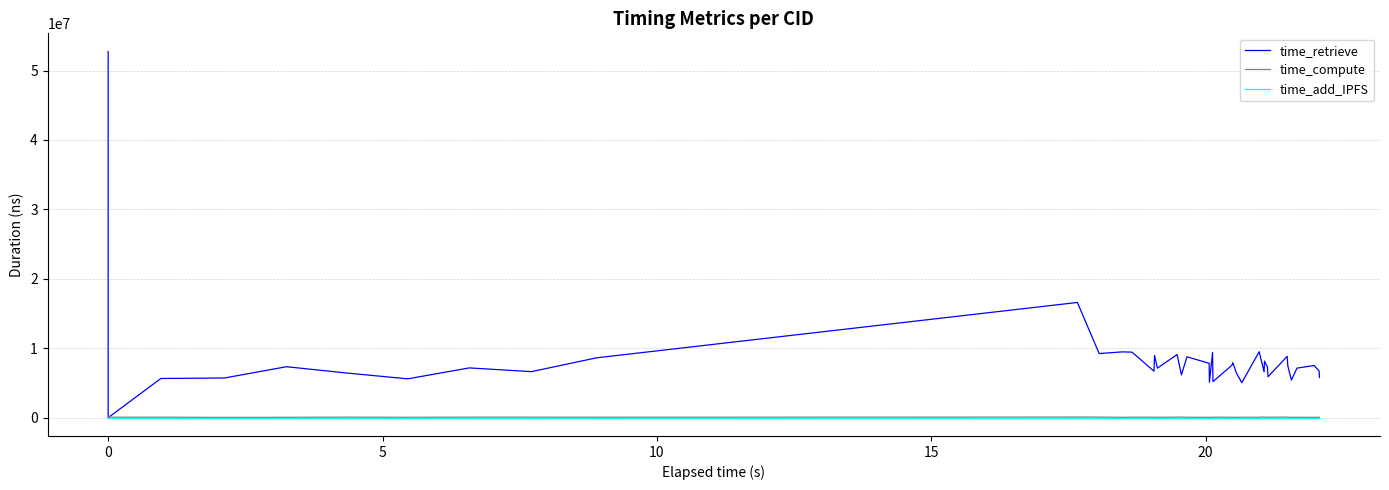

Reading right to left, extract all data points from this chart.

time_retrieve: 5795793	6729027	7514575	7136958	5419969	7452928	8833358	5889326	7296112	8141919	6603193	9498161	5032803	6441214	7922782	7582947	5185032	9381471	5108206	7829994	8768320	6156007	9093545	7135281	8961978	6696132	9437540	9474321	9232330	16593676	8618756	6629322	7166639	5593504	6427545	7339151	5716641	5645093	310	52717767
time_compute: 62966	52932	48911	54845	50870	68361	84386	60987	62573	59998	104231	58917	58446	58982	46253	56774	71210	42733	49710	49664	57186	87163	66024	58510	62169	62450	72563	49162	85680	90387	62071	73312	73899	56195	74473	53774	41447	68526	70484	101625
time_add_IPFS: 0	0	0	0	0	0	0	0	0	0	0	0	0	0	0	0	0	0	0	0	0	0	0	0	0	0	0	0	0	0	0	0	0	0	0	0	0	0	0	0